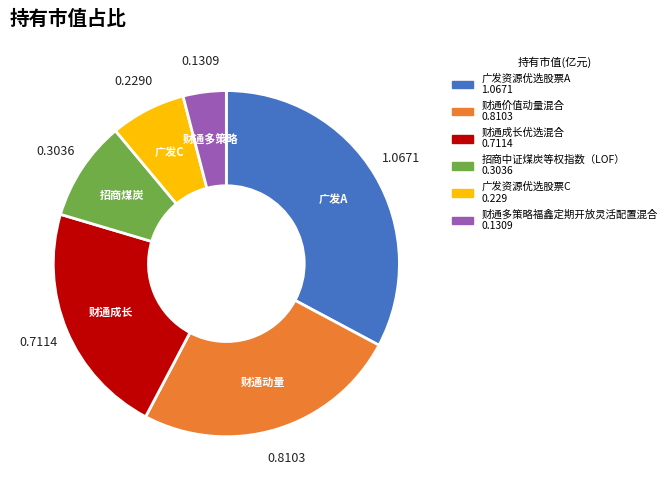

Does 财通多策略福鑫定期开放灵活配置混合 represent more than half of the total?

No